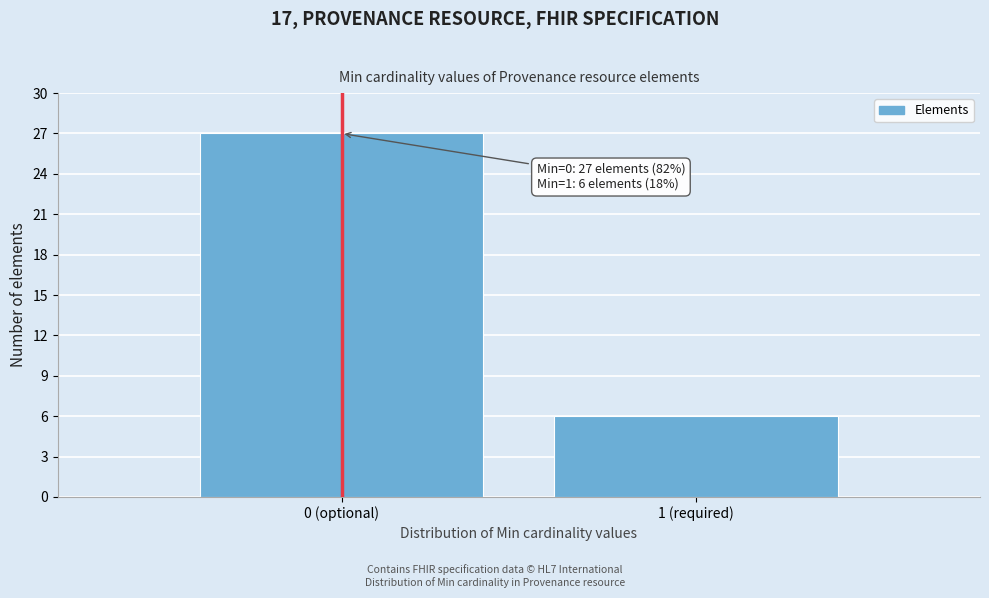

Reading left to right, transcribe all the data shown in this chart.

27	6